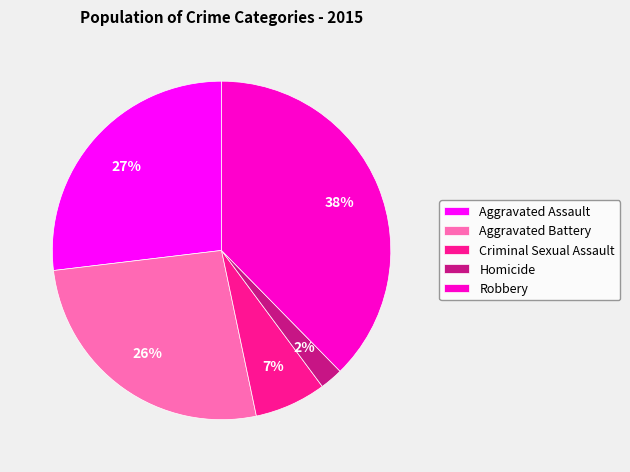

To the nearest percent, what is the combined percentage of Robbery and Aggravated Battery?

64%